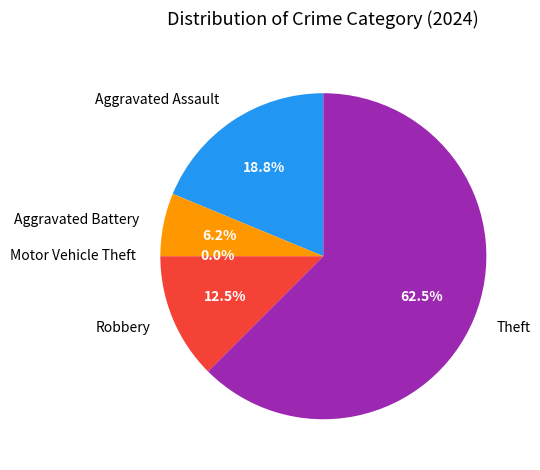

What is the change in value from Aggravated Assault to Theft?

+7